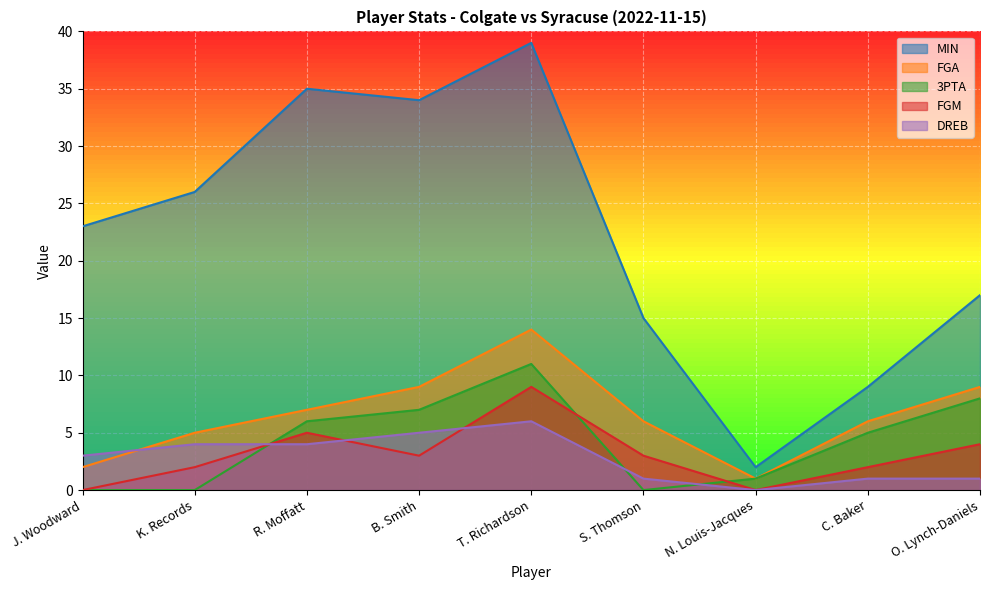

True or false: 3PTA has a value of 6 at R. Moffatt.

True